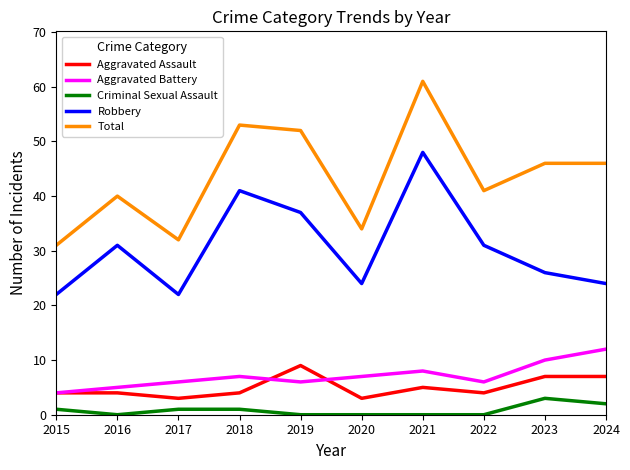

At which label is Robbery closest to 35?

2019